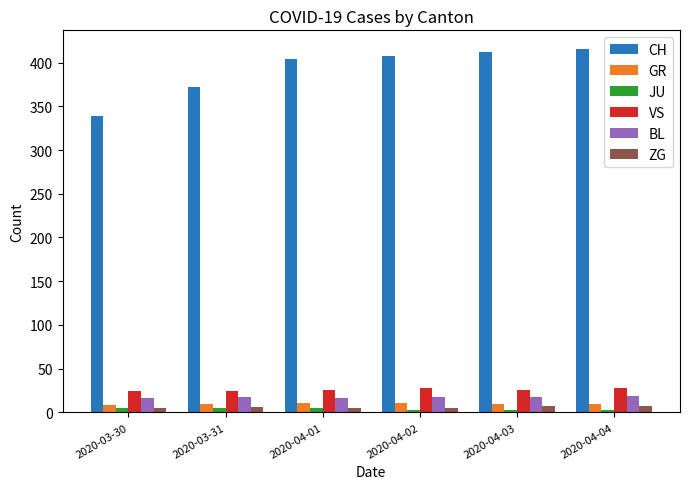

What is the minimum value for GR?

9